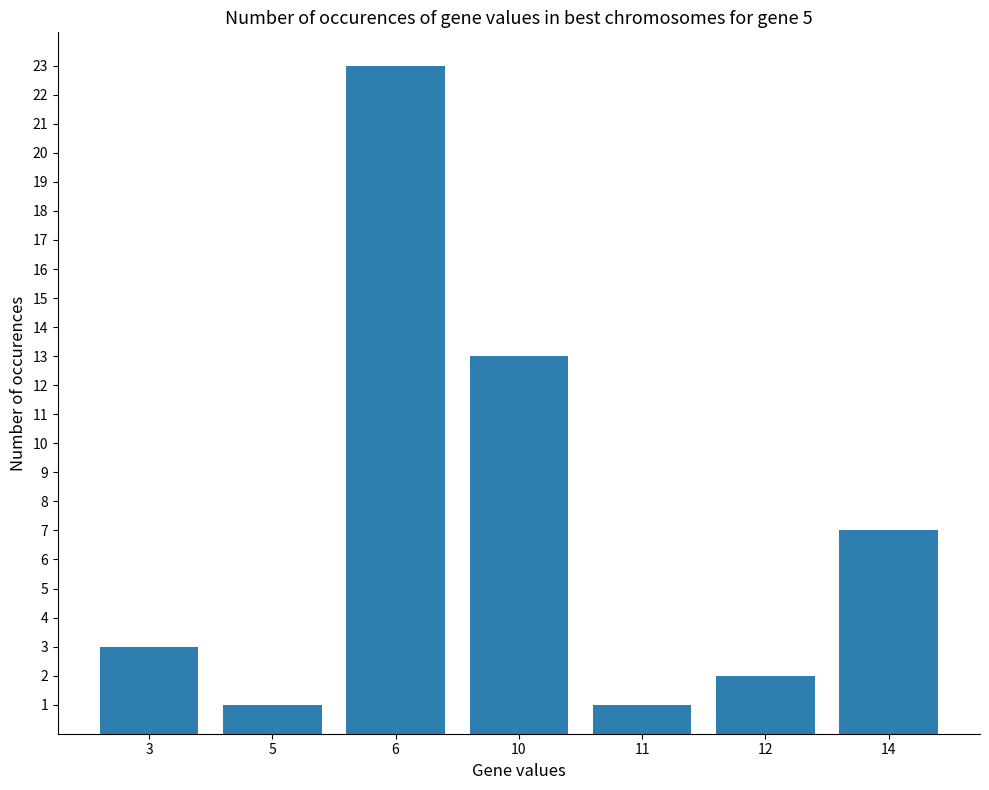

What is the greatest value displayed?

23